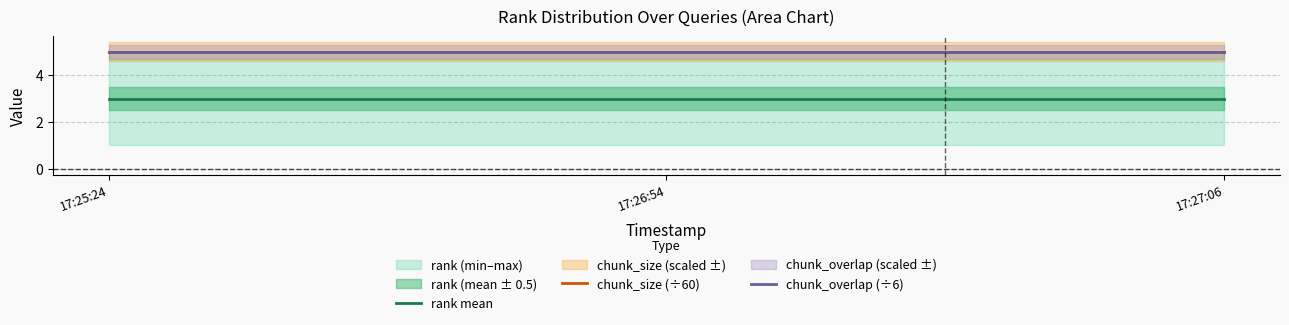

The value of chunk_overlap (÷6) at 17:27:06 is 5. True or false?

True